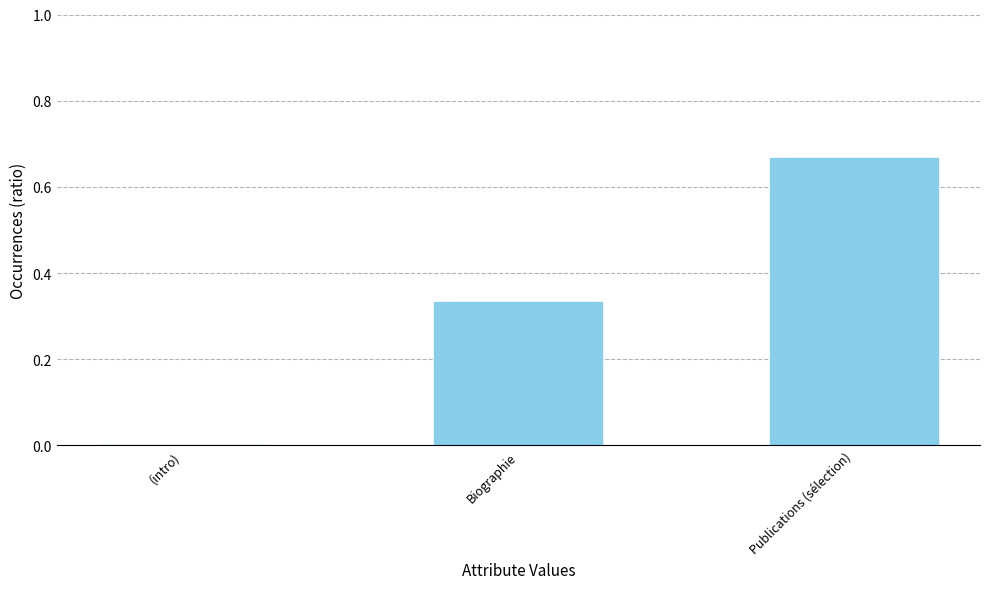

The value at (intro) is 0.4. True or false?

False